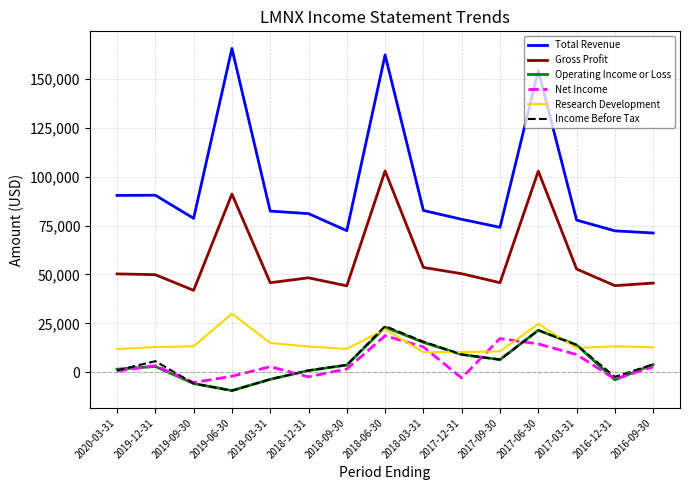

Which category has the lowest value across all series?

2019-06-30